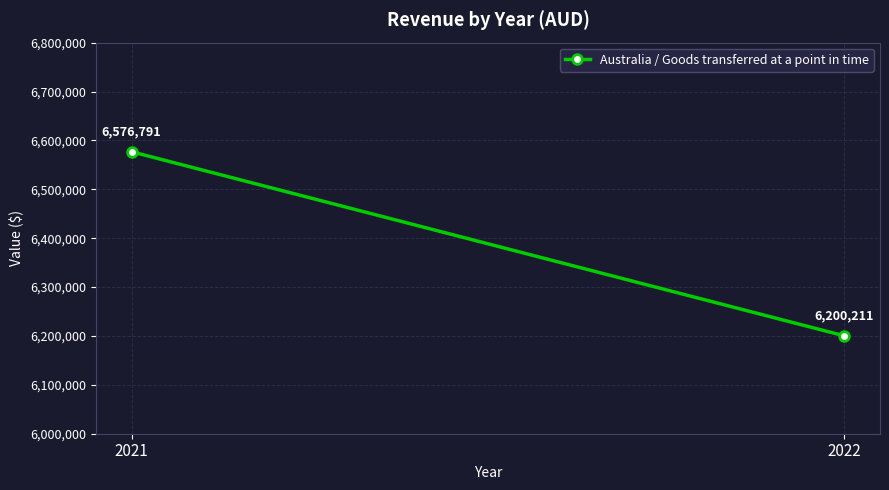

True or false: the data shows 6200211 at 2022.

True